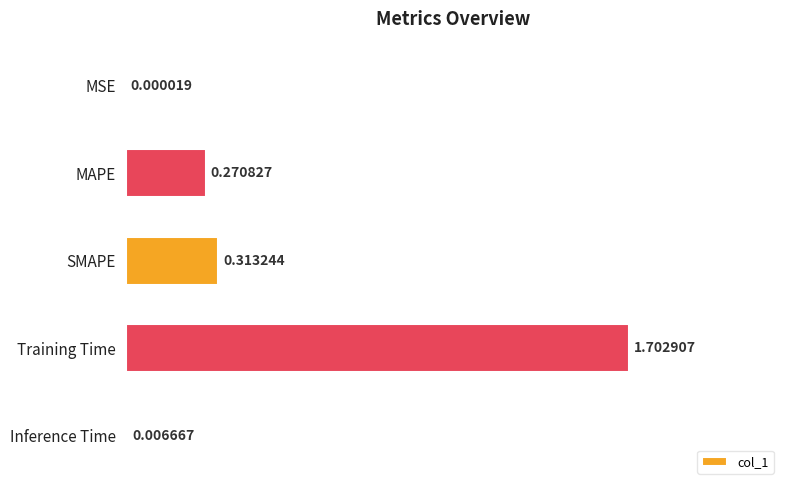

Where is the data nearest to the value 0?

MSE